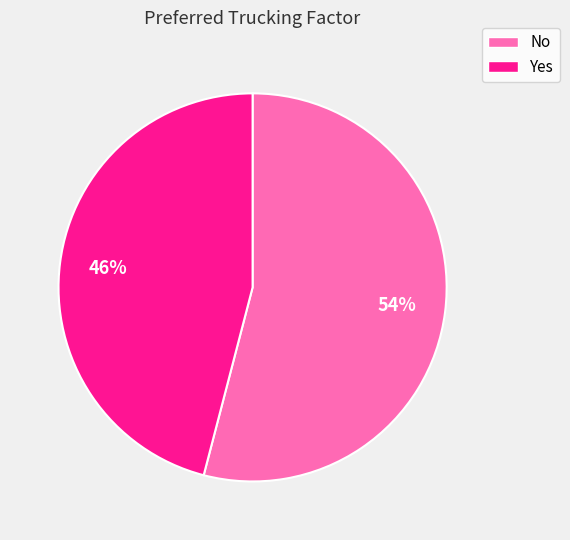

Which slice is the smallest?

Yes